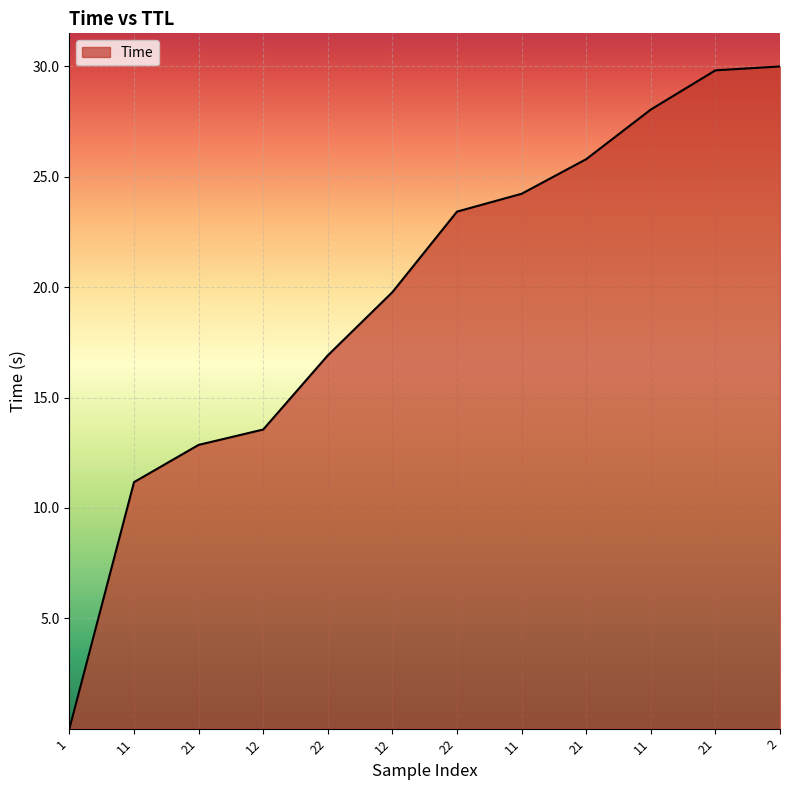

What is the label of the 12th point from the right?

1